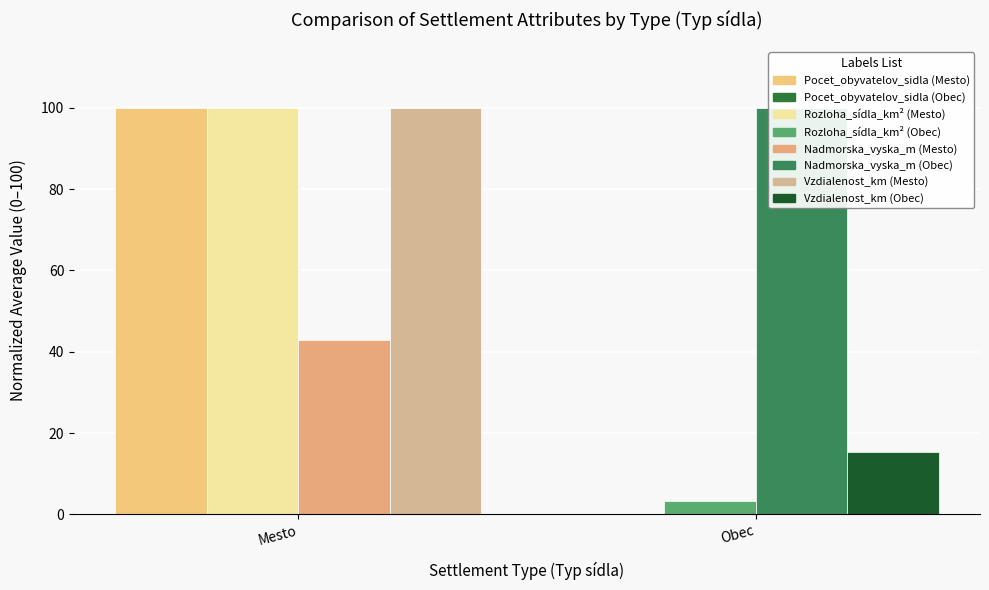

How many bars are there in each group?

4